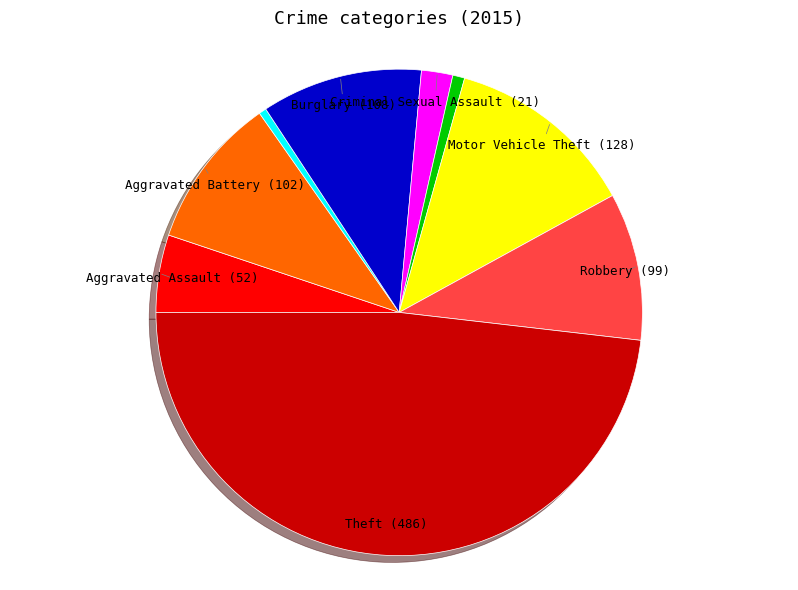

Is there a majority slice in this chart?

No